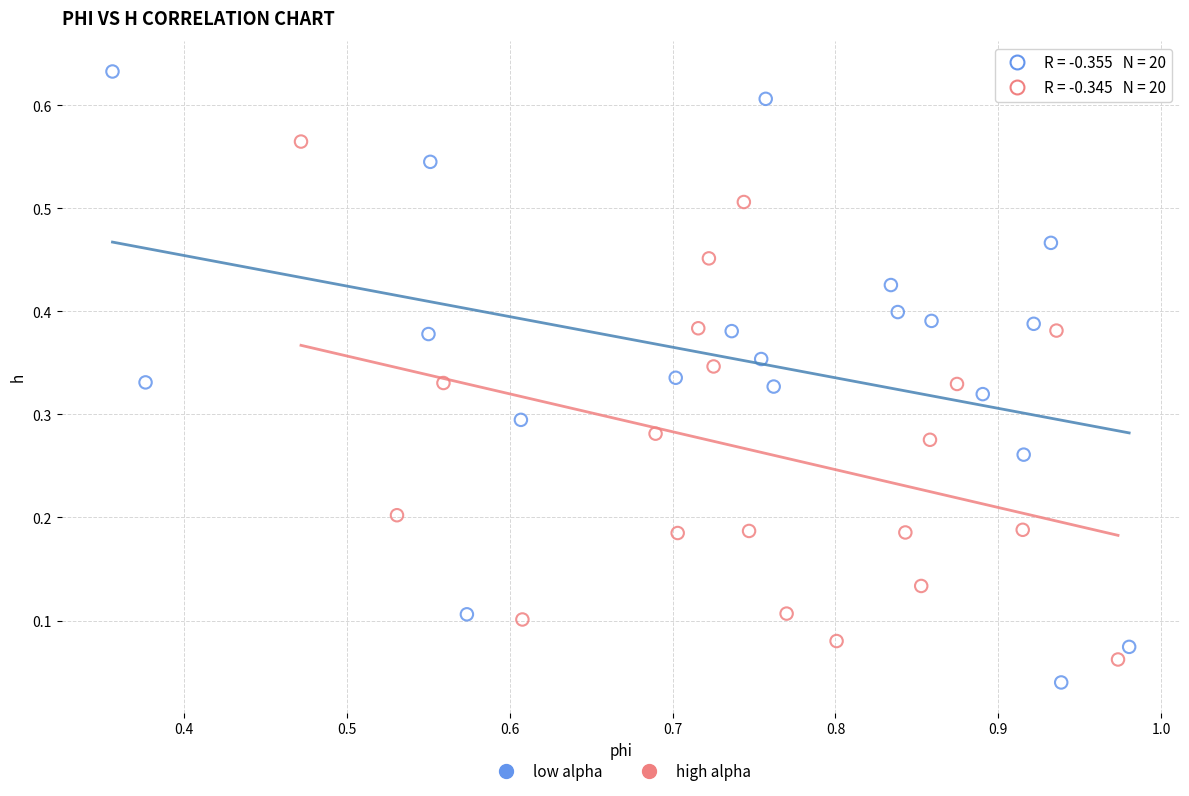

Which series reaches the maximum Y coordinate?

low alpha